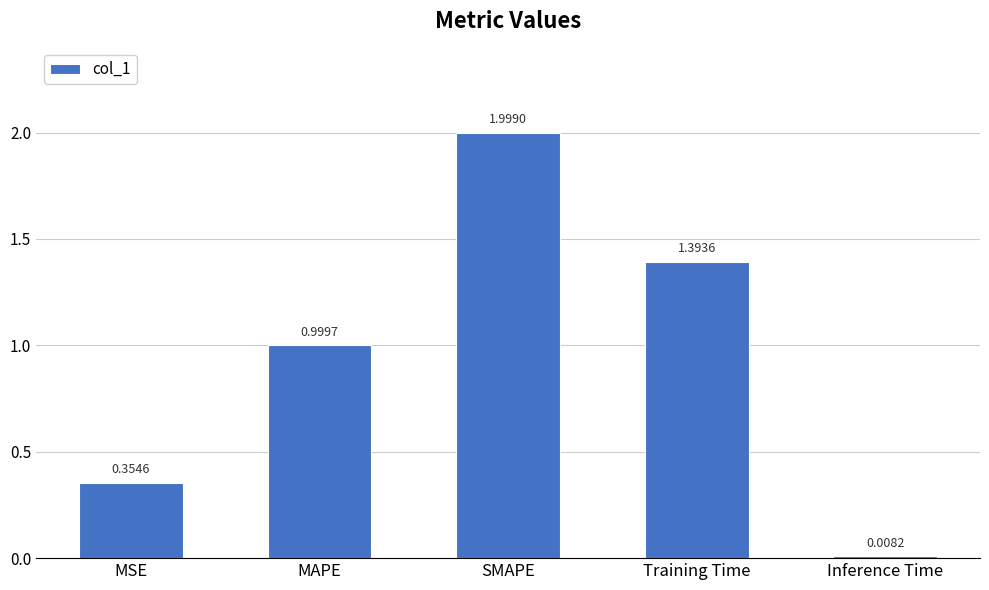

What is the change in value from MAPE to SMAPE?

+1.0